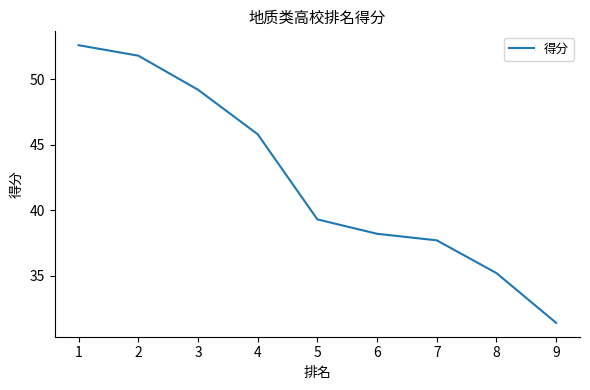

Rank the categories by value from lowest to highest.

9, 8, 7, 6, 5, 4, 3, 2, 1